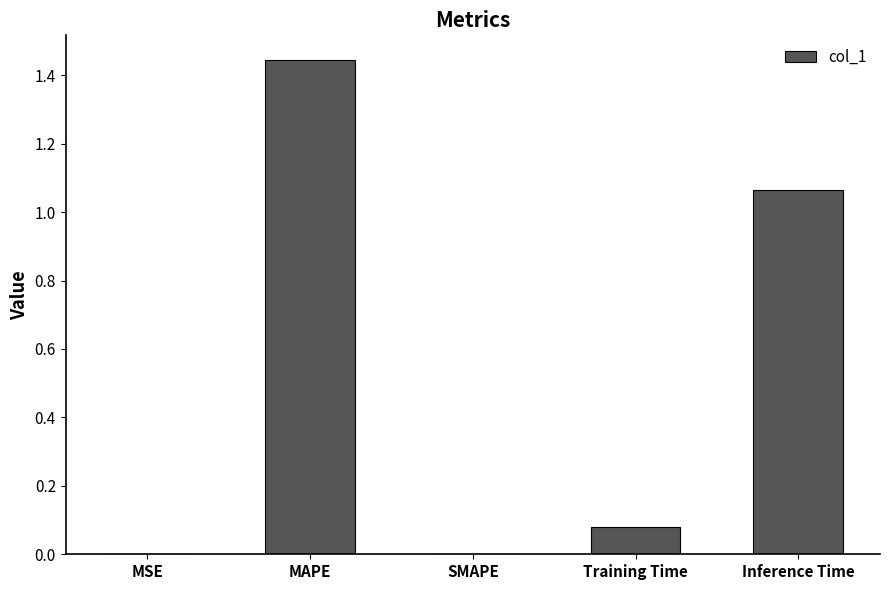

Is it true that the value at Inference Time is 1.7?

False